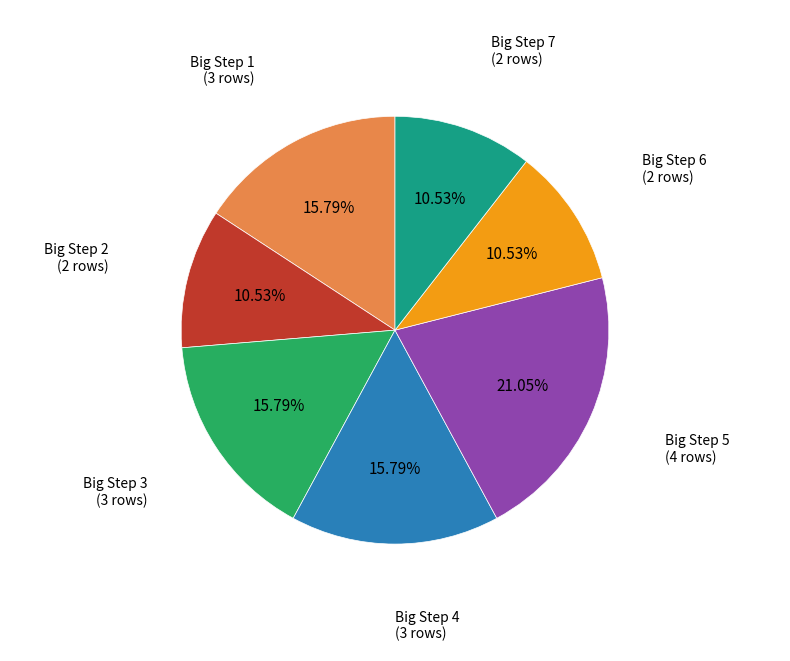

Count the number of slices in the pie.

7